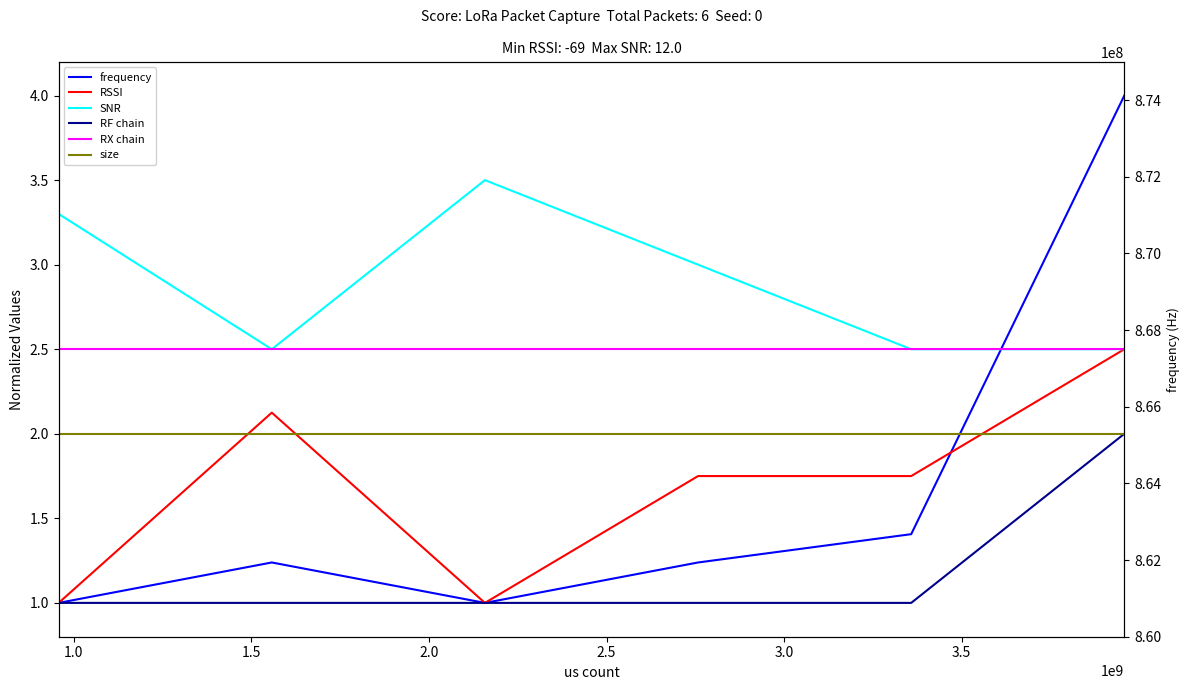

What value does the frequency series have at 1.5?

1.0